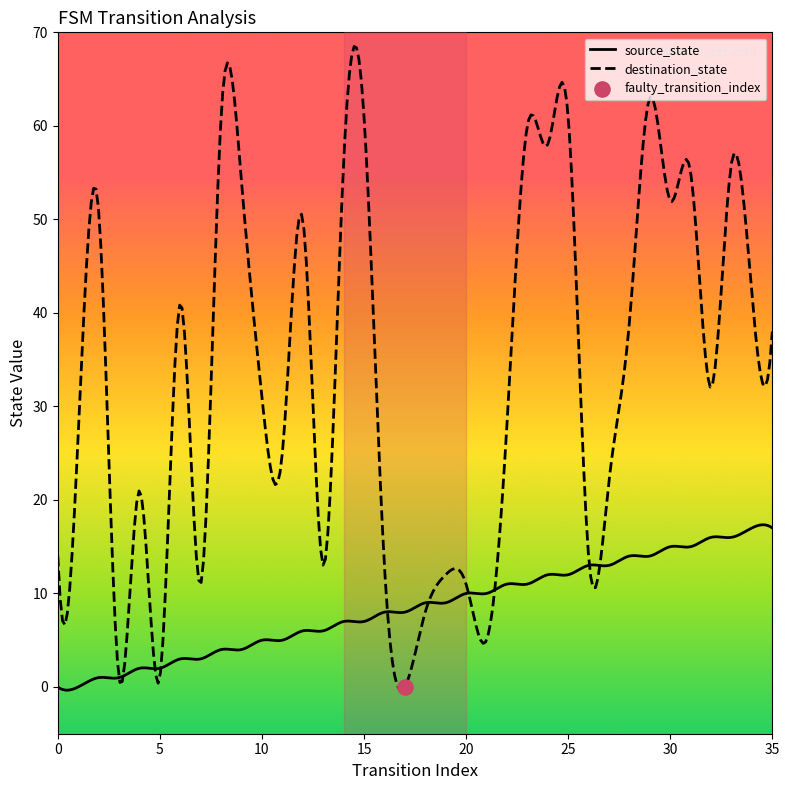

What is the total value across all series at 6?

44